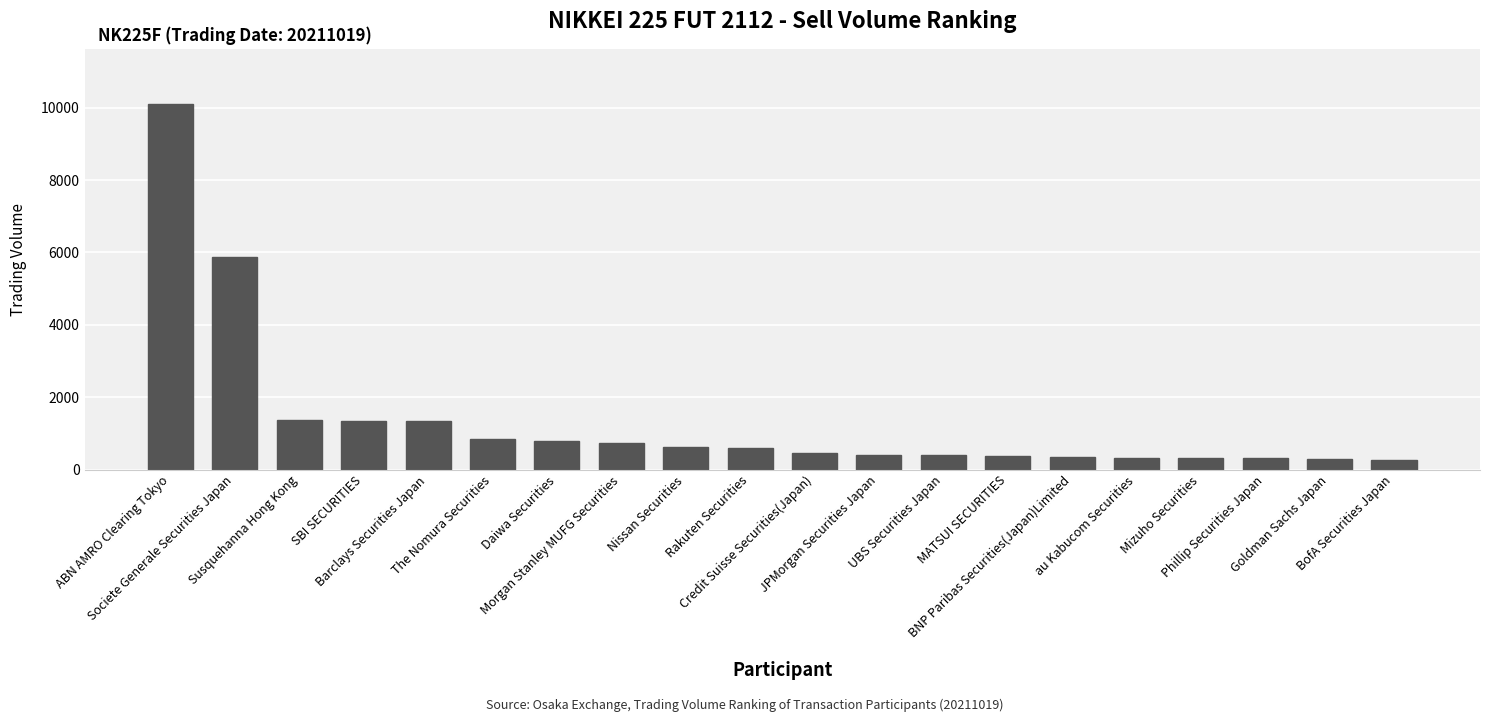

What is the label of the 2nd bar from the right?

Goldman Sachs Japan